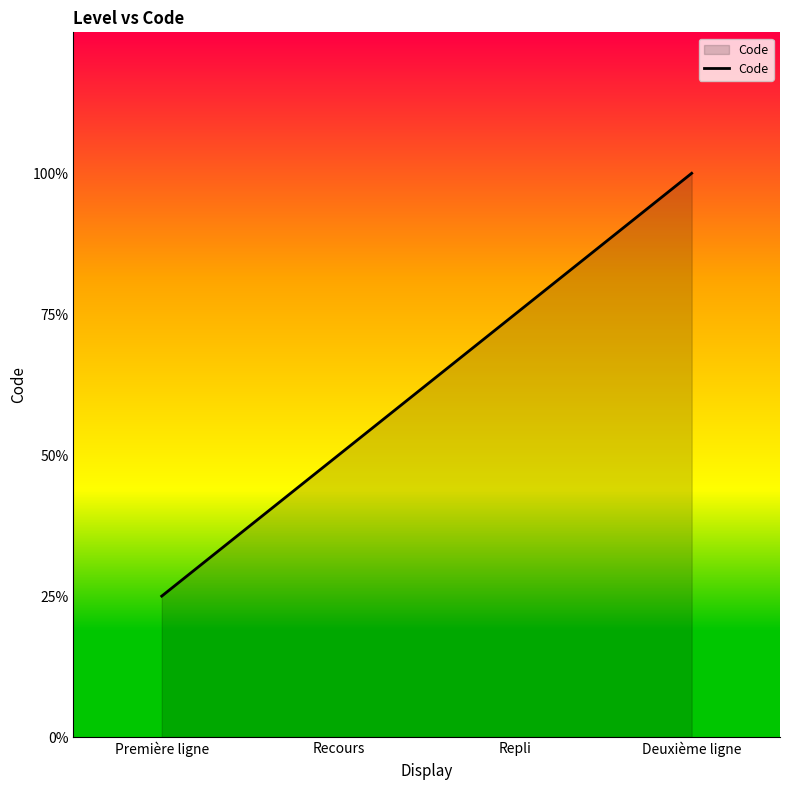

What is the label of the 3rd point from the left?

Repli